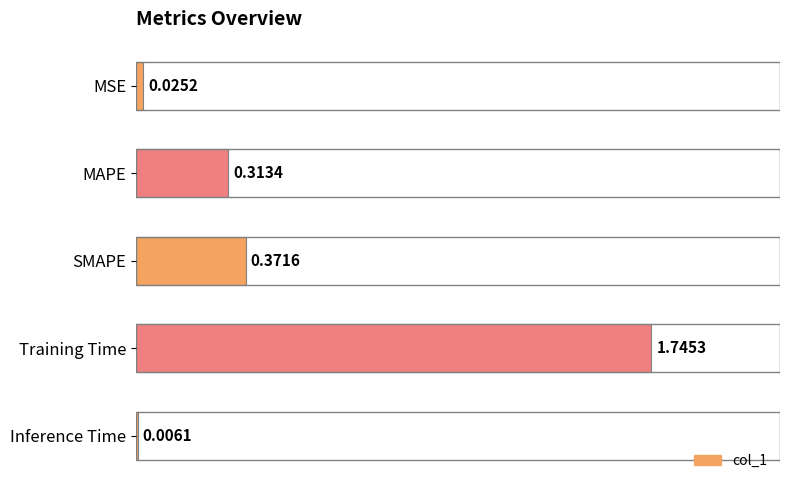

What is the sum of all values?

2.5